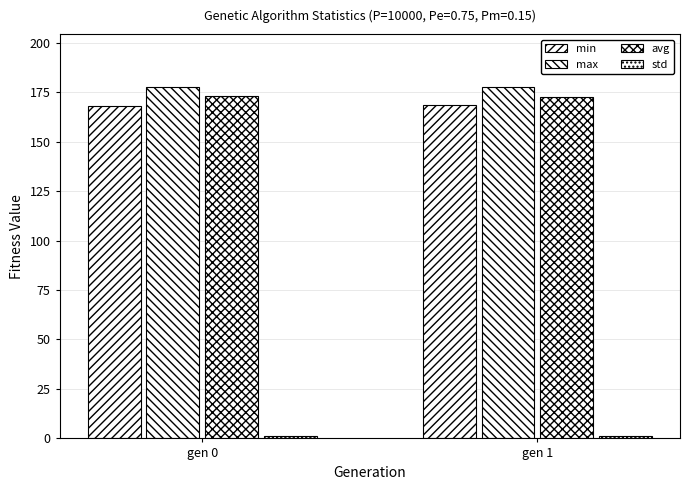

Which label corresponds to the smallest value in the chart?

gen 1